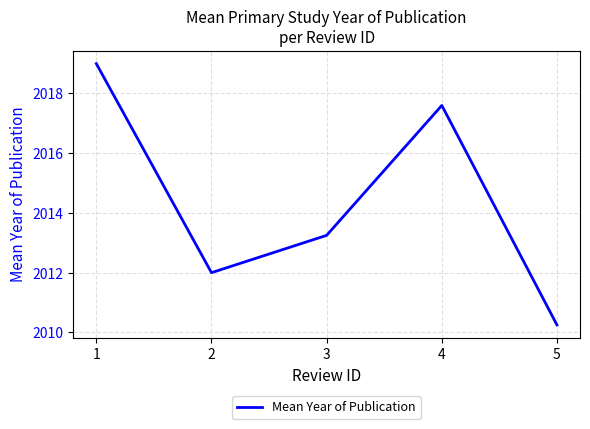

What is the change in value from 3 to 5?

-3.0